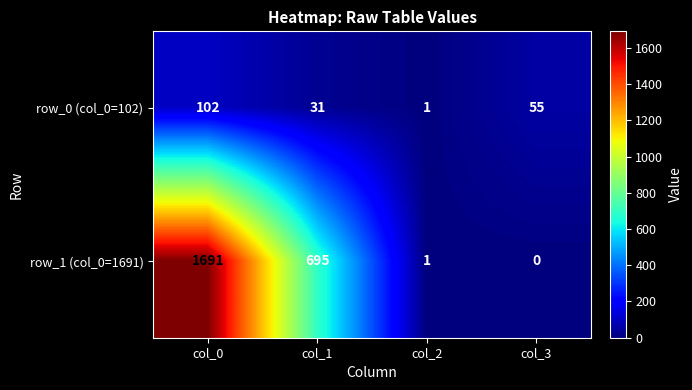

What is the maximum value shown in the chart?

1691